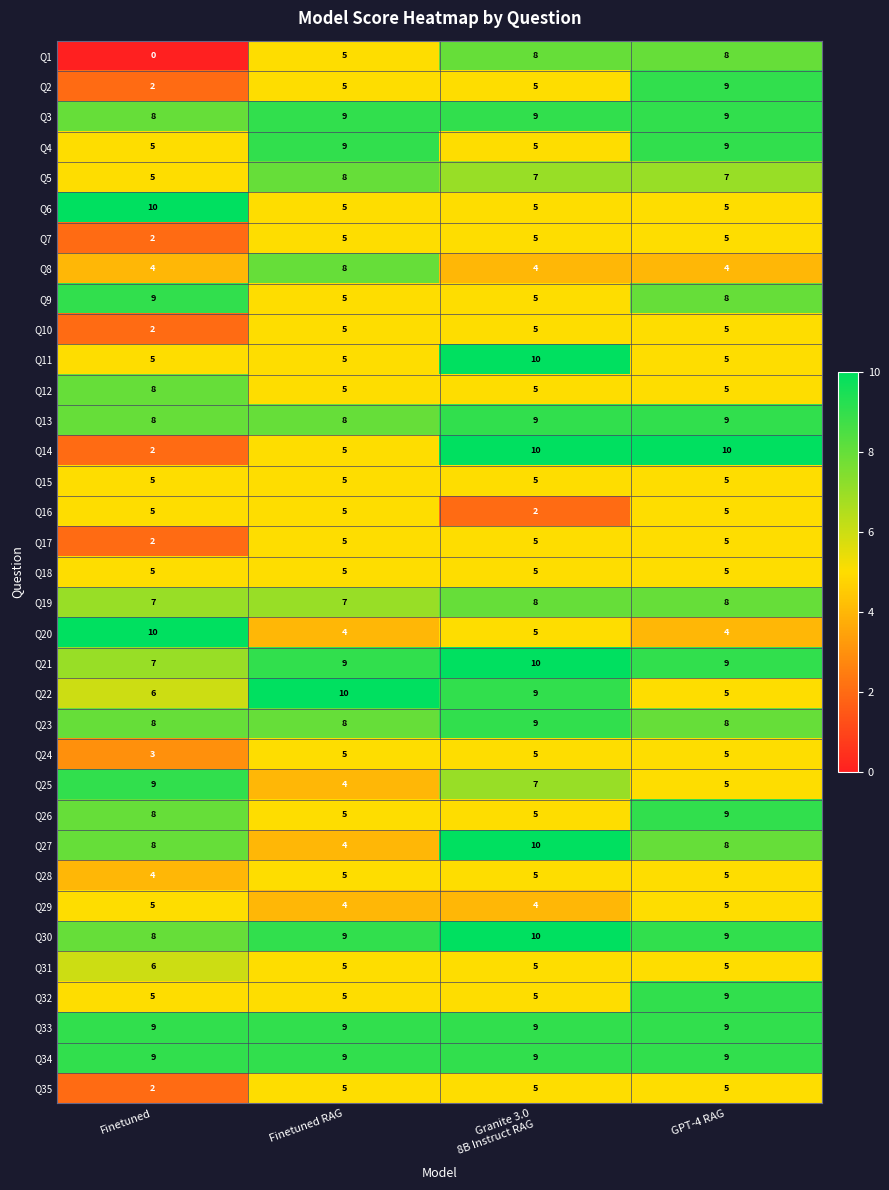

Which category has the lowest value across all series?

Finetuned